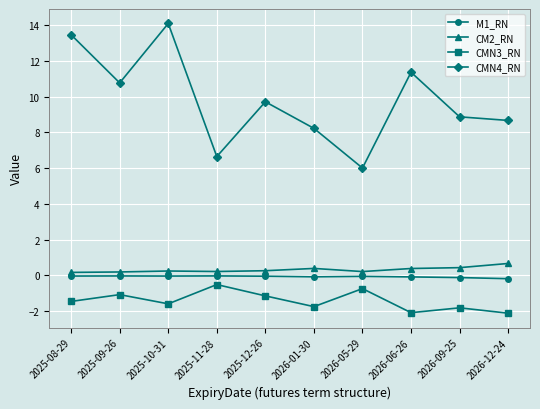

Is the value of CM2_RN at 2026-06-26 greater than the value of CMN4_RN at 2025-12-26?

No